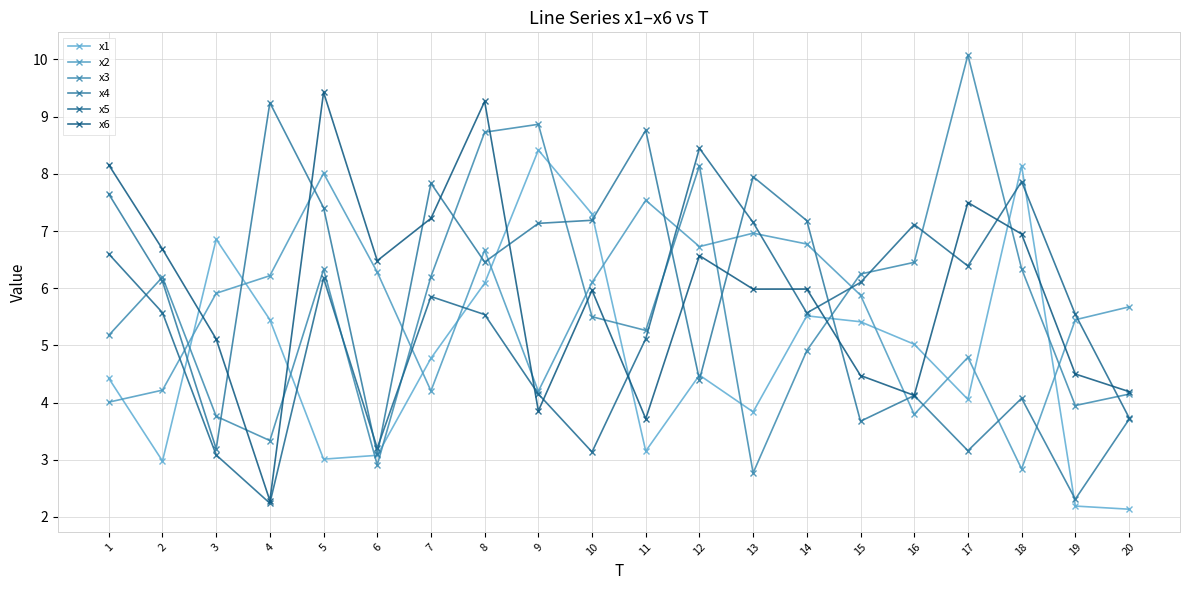

Reading left to right, extract all data points from this chart.

x1: 4.4	3.0	6.9	5.4	3.0	3.1	4.8	6.1	8.4	7.3	3.2	4.5	3.8	5.5	5.4	5.0	4.1	8.1	2.2	2.1
x2: 4.0	4.2	5.9	6.2	8.0	6.3	4.2	6.7	4.2	6.1	7.5	6.7	7.0	6.8	5.9	3.8	4.8	2.8	5.4	5.7
x3: 5.2	6.2	3.8	3.3	6.3	2.9	6.2	8.7	8.9	5.5	5.3	8.1	2.8	4.9	6.2	6.5	10.1	6.3	3.9	4.1
x4: 7.6	6.1	3.2	9.2	7.4	3.1	7.8	6.5	7.1	7.2	8.8	4.4	7.9	7.2	3.7	4.1	3.2	4.1	2.3	3.7
x5: 6.6	5.6	3.1	2.2	6.2	3.2	5.9	5.5	4.2	3.1	5.1	8.4	7.1	5.6	6.1	7.1	6.4	7.9	5.5	3.7
x6: 8.2	6.7	5.1	2.3	9.4	6.5	7.2	9.3	3.9	6.0	3.7	6.6	6.0	6.0	4.5	4.1	7.5	6.9	4.5	4.2